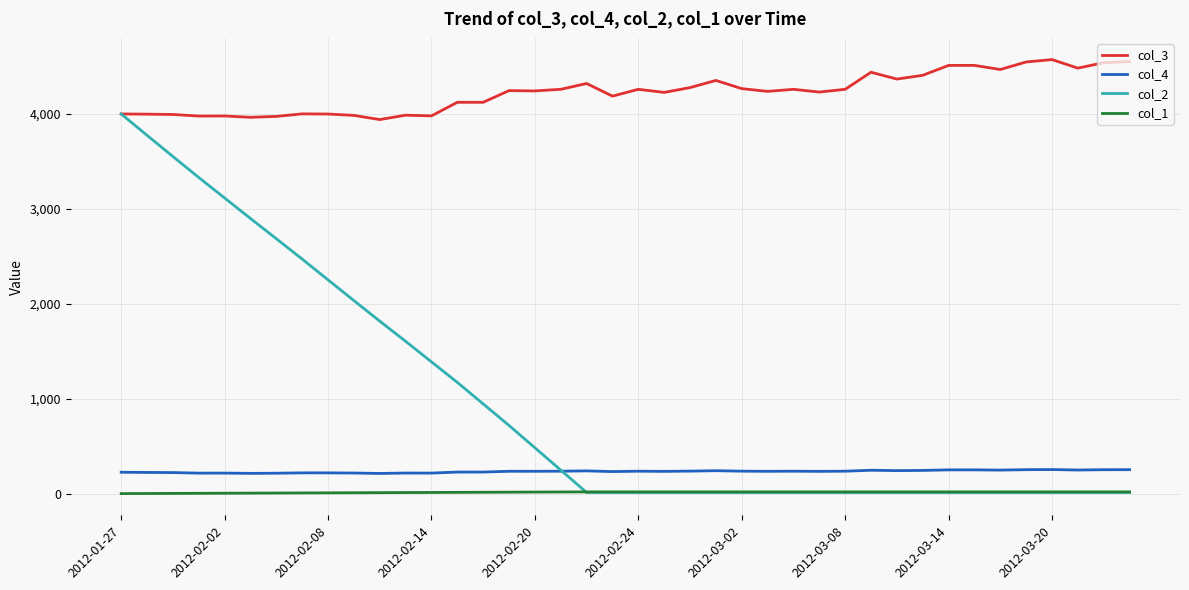

What is the minimum value for col_4?

212.4